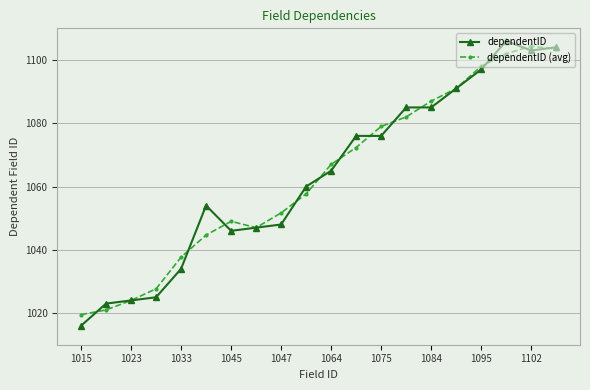

At how many categories does at least one series exceed 1064?

10